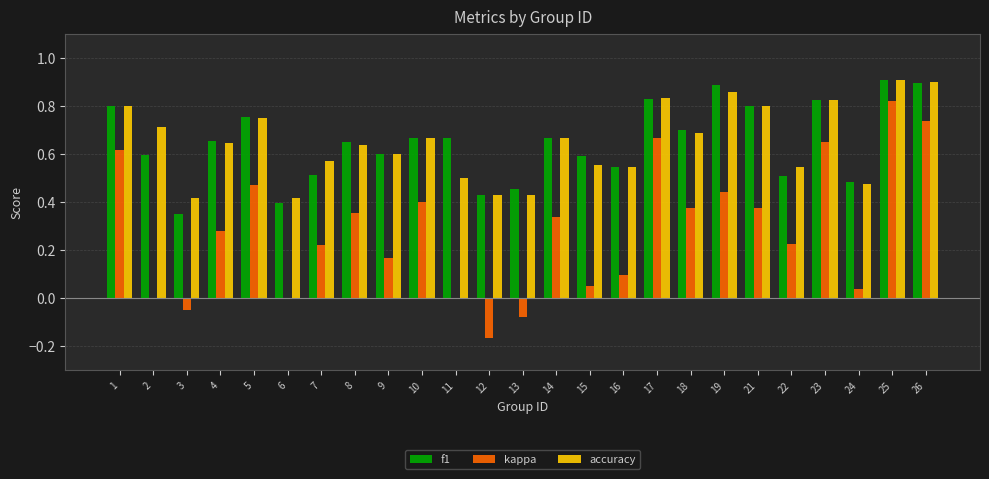

Is it true that kappa equals 0.4 at 18?

True